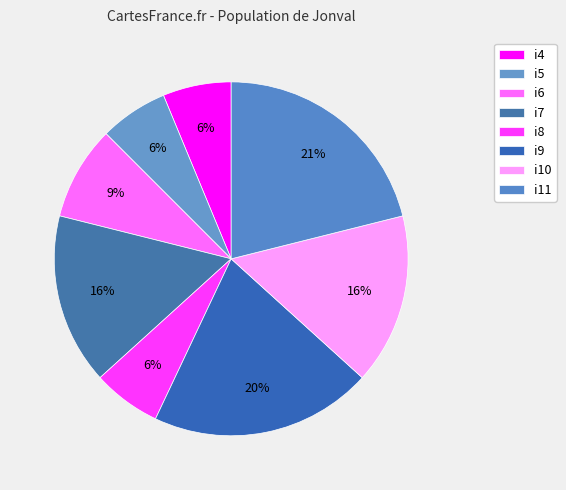

True or false: i4 accounts for 6% of the total.

True